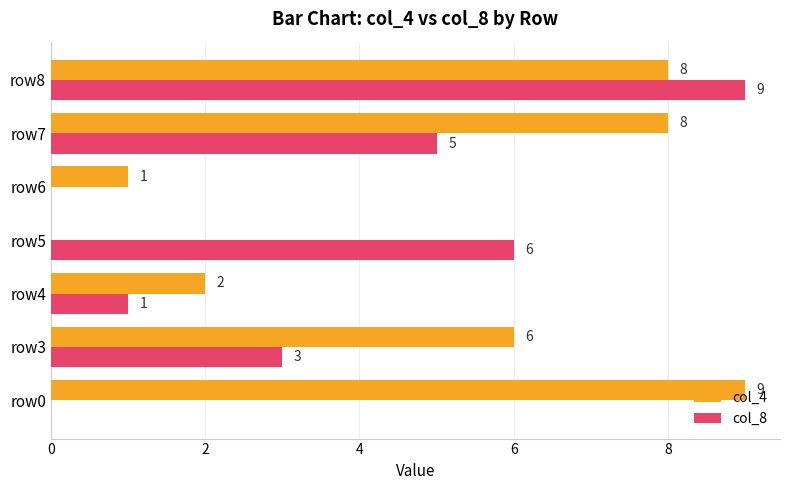

What value does the col_8 series have at row3?

3